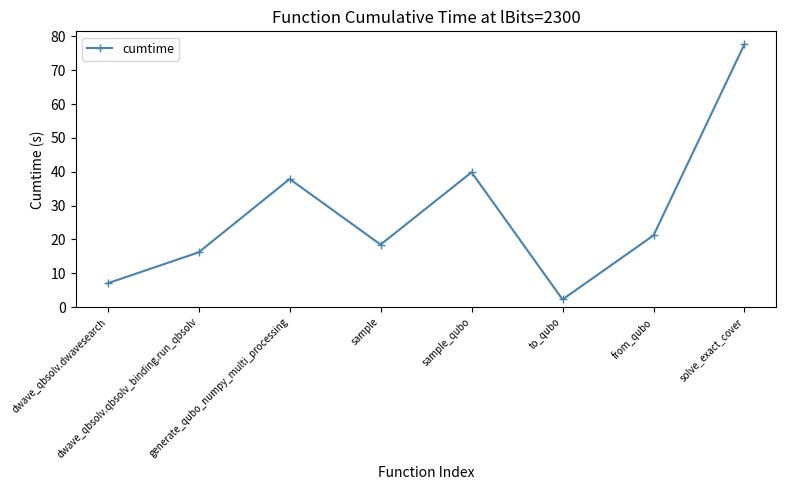

The chart shows a value of 77.7 at solve_exact_cover. True or false?

True